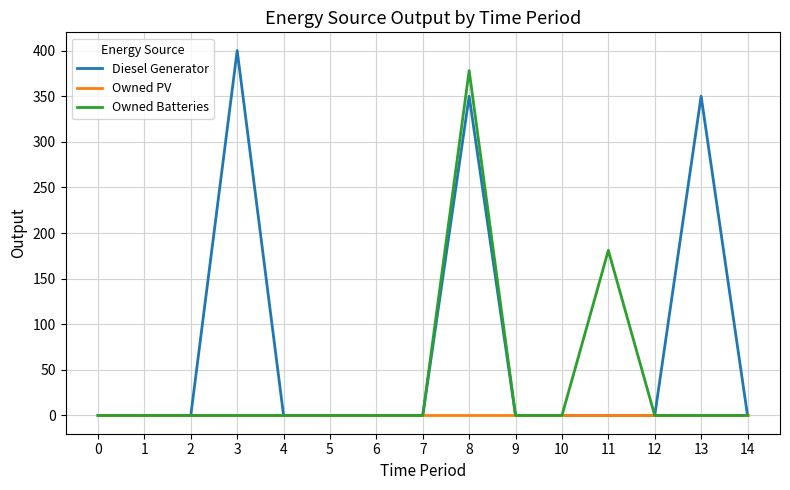

Which series has the largest range (max minus min)?

Diesel Generator